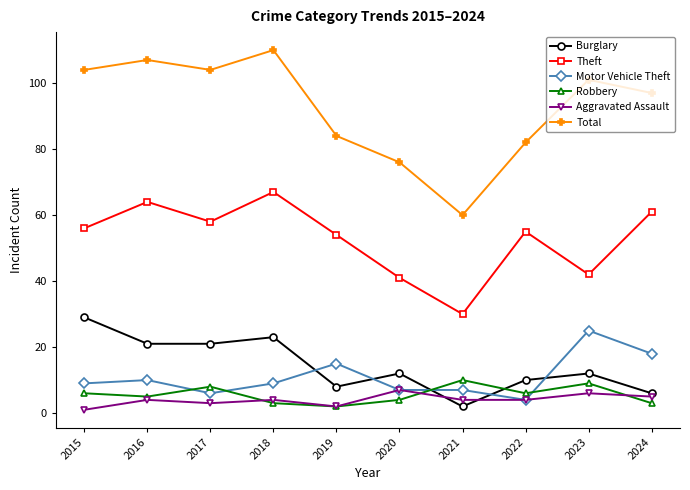

Is the value of Burglary at 2024 greater than the value of Motor Vehicle Theft at 2018?

No